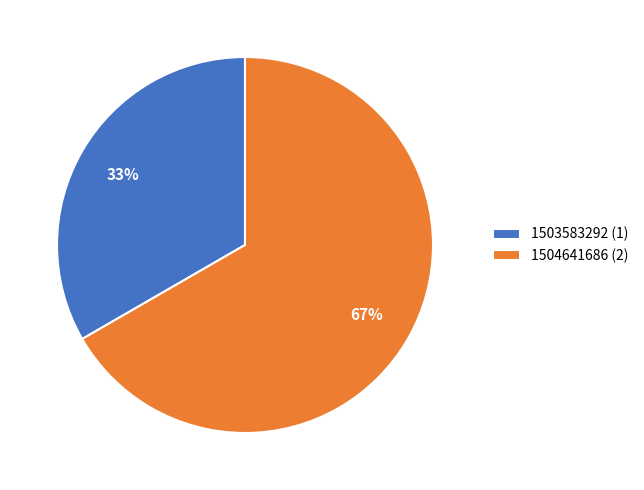

Does 1503583292 (1) account for over 50% of the chart?

No